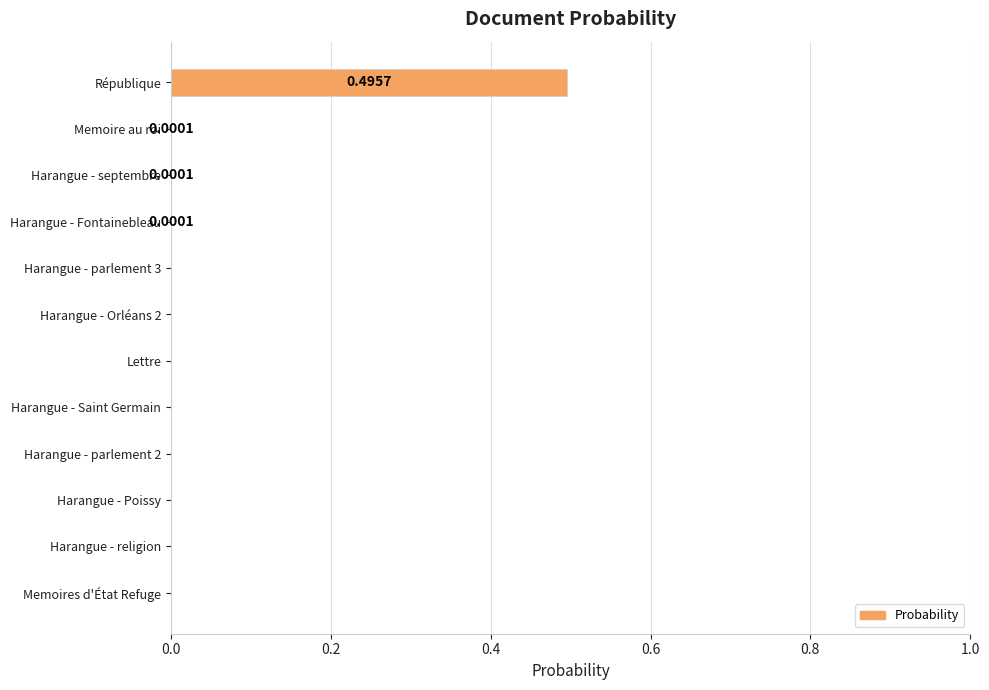

What is the sum of all values?

0.5